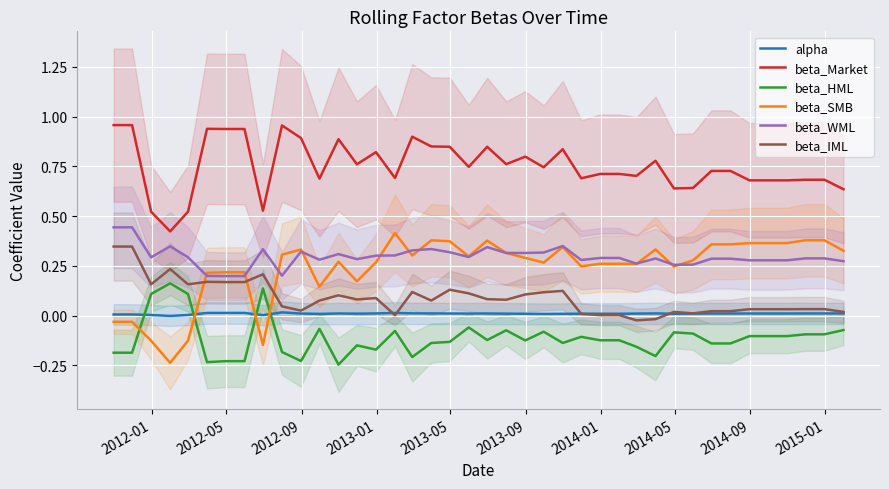

Reading left to right, transcribe all the data shown in this chart.

alpha: 0.0	0.0	0.0	-0.0	0.0	0.0	0.0	0.0	0.0	0.0	0.0	0.0	0.0	0.0	0.0	0.0	0.0	0.0	0.0	0.0	0.0	0.0	0.0	0.0	0.0	0.0	0.0	0.0	0.0	0.0	0.0	0.0	0.0	0.0	0.0	0.0	0.0	0.0	0.0	0.0
beta_Market: 1.0	1.0	0.5	0.4	0.5	0.9	0.9	0.9	0.5	1.0	0.9	0.7	0.9	0.8	0.8	0.7	0.9	0.8	0.8	0.7	0.8	0.8	0.8	0.7	0.8	0.7	0.7	0.7	0.7	0.8	0.6	0.6	0.7	0.7	0.7	0.7	0.7	0.7	0.7	0.6
beta_HML: -0.2	-0.2	0.1	0.2	0.1	-0.2	-0.2	-0.2	0.1	-0.2	-0.2	-0.1	-0.2	-0.1	-0.2	-0.1	-0.2	-0.1	-0.1	-0.1	-0.1	-0.1	-0.1	-0.1	-0.1	-0.1	-0.1	-0.1	-0.2	-0.2	-0.1	-0.1	-0.1	-0.1	-0.1	-0.1	-0.1	-0.1	-0.1	-0.1
beta_SMB: -0.0	-0.0	-0.1	-0.2	-0.1	0.2	0.2	0.2	-0.1	0.3	0.3	0.1	0.3	0.2	0.3	0.4	0.3	0.4	0.4	0.3	0.4	0.3	0.3	0.3	0.3	0.2	0.3	0.3	0.3	0.3	0.2	0.3	0.4	0.4	0.4	0.4	0.4	0.4	0.4	0.3
beta_WML: 0.4	0.4	0.3	0.3	0.3	0.2	0.2	0.2	0.3	0.2	0.3	0.3	0.3	0.3	0.3	0.3	0.3	0.3	0.3	0.3	0.3	0.3	0.3	0.3	0.3	0.3	0.3	0.3	0.3	0.3	0.3	0.3	0.3	0.3	0.3	0.3	0.3	0.3	0.3	0.3
beta_IML: 0.3	0.3	0.2	0.2	0.2	0.2	0.2	0.2	0.2	0.0	0.0	0.1	0.1	0.1	0.1	0.0	0.1	0.1	0.1	0.1	0.1	0.1	0.1	0.1	0.1	0.0	0.0	0.0	-0.0	-0.0	0.0	0.0	0.0	0.0	0.0	0.0	0.0	0.0	0.0	0.0